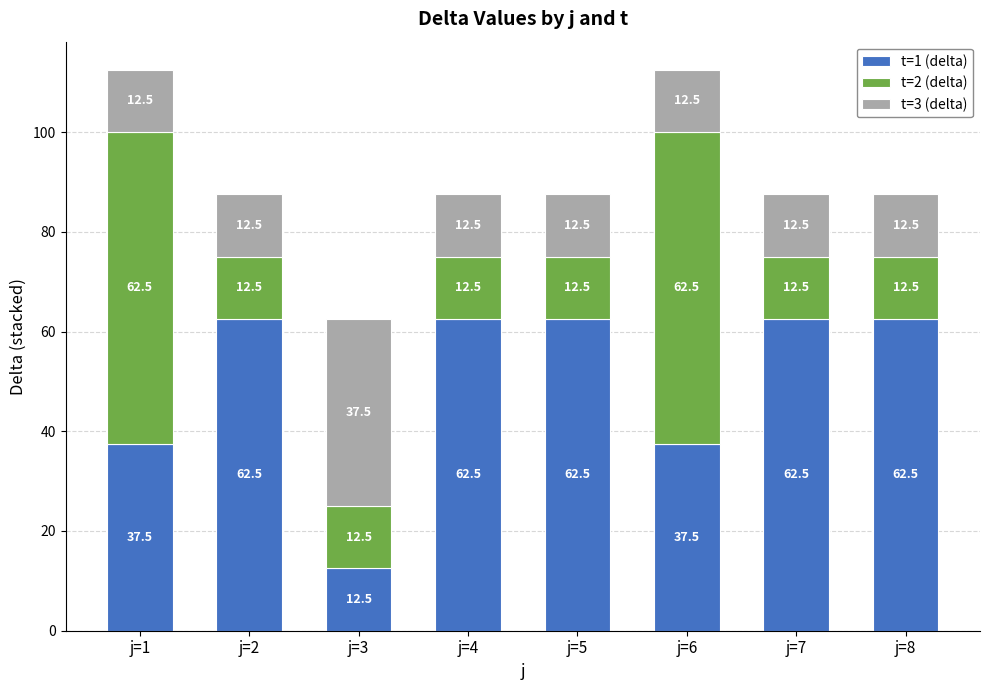

What is the total value across all series at j=3?

62.5